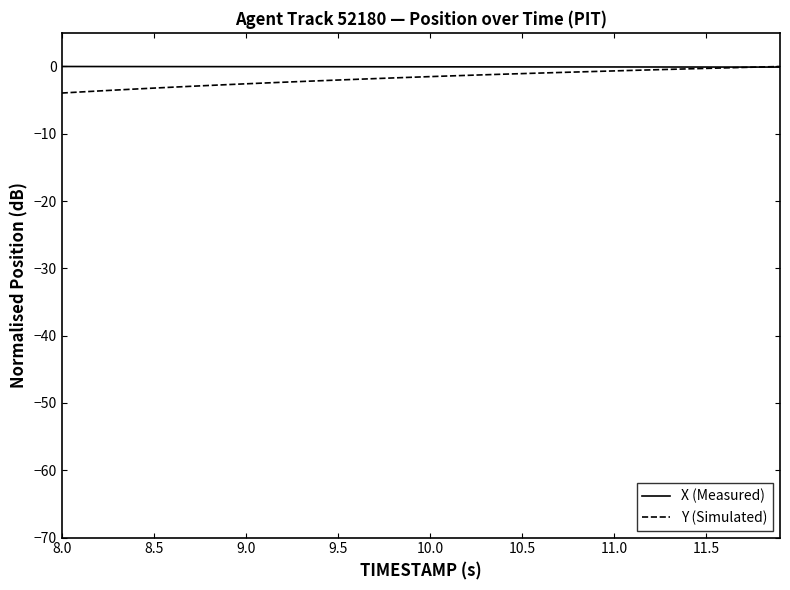

Which series has the largest range (max minus min)?

Y (Simulated)